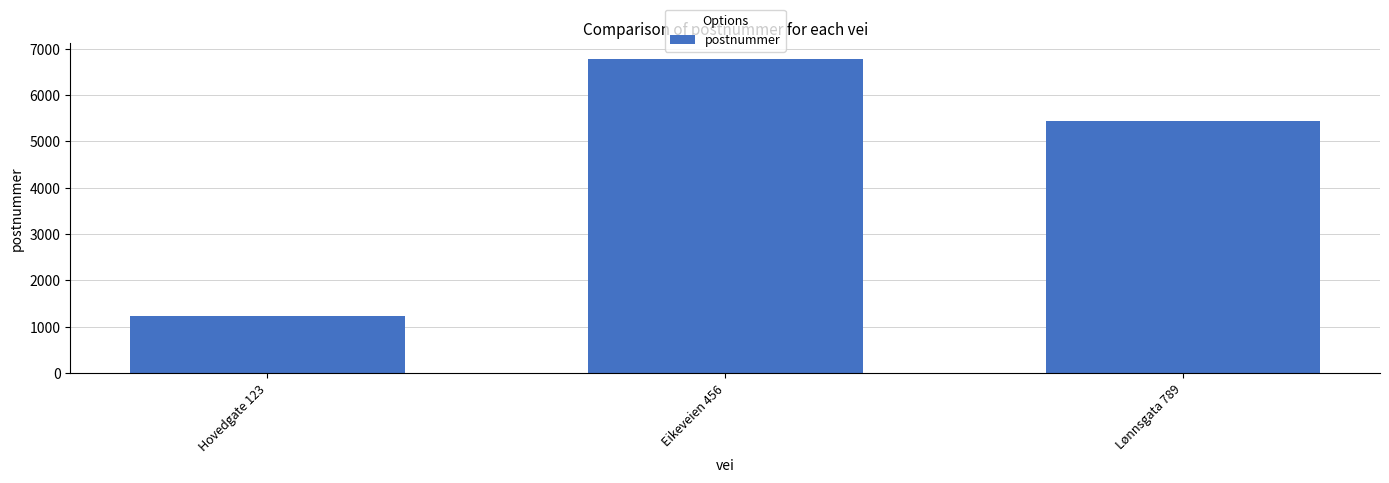

What is the label of the 1st bar from the left?

Hovedgate 123